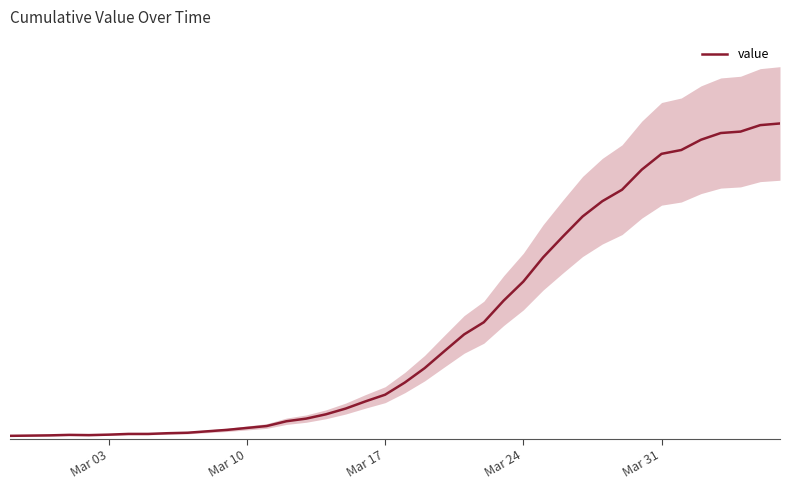

How many data points does each series have?

40